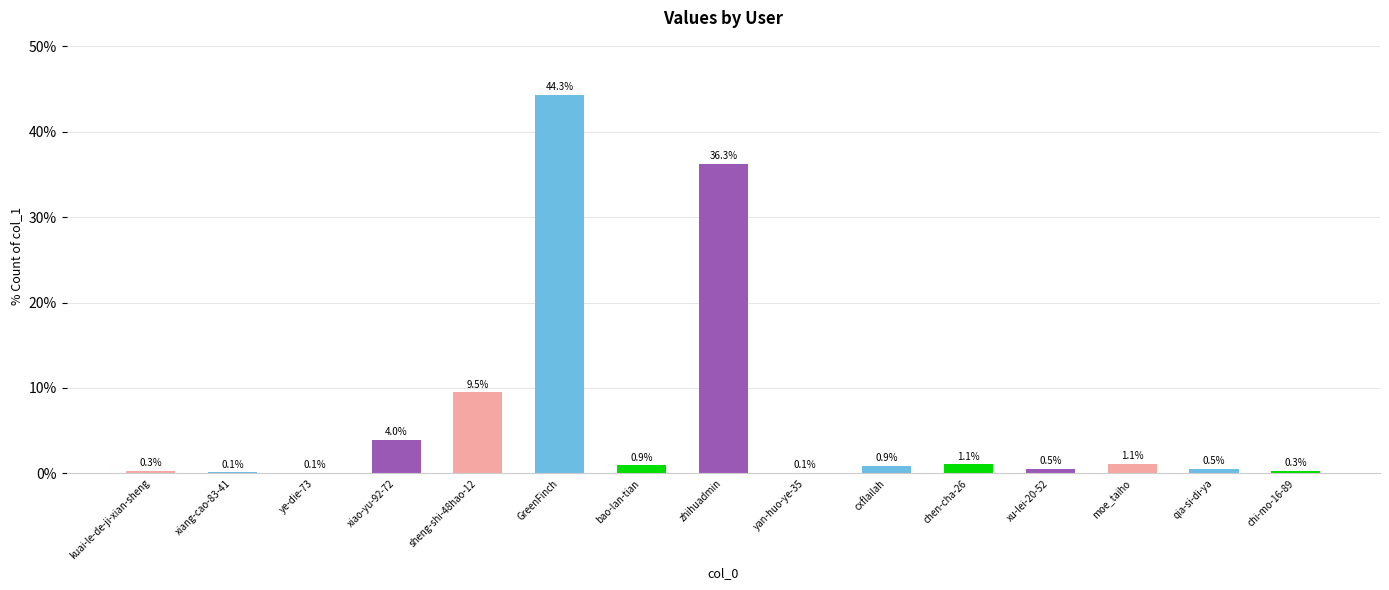

Between xiang-cao-83-41 and GreenFinch, which is larger?

GreenFinch